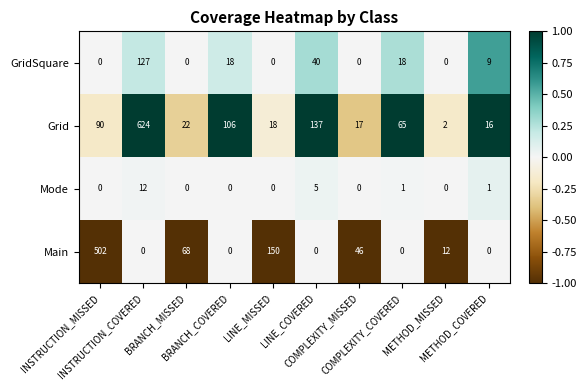

What is the highest value of the GridSquare series?

127